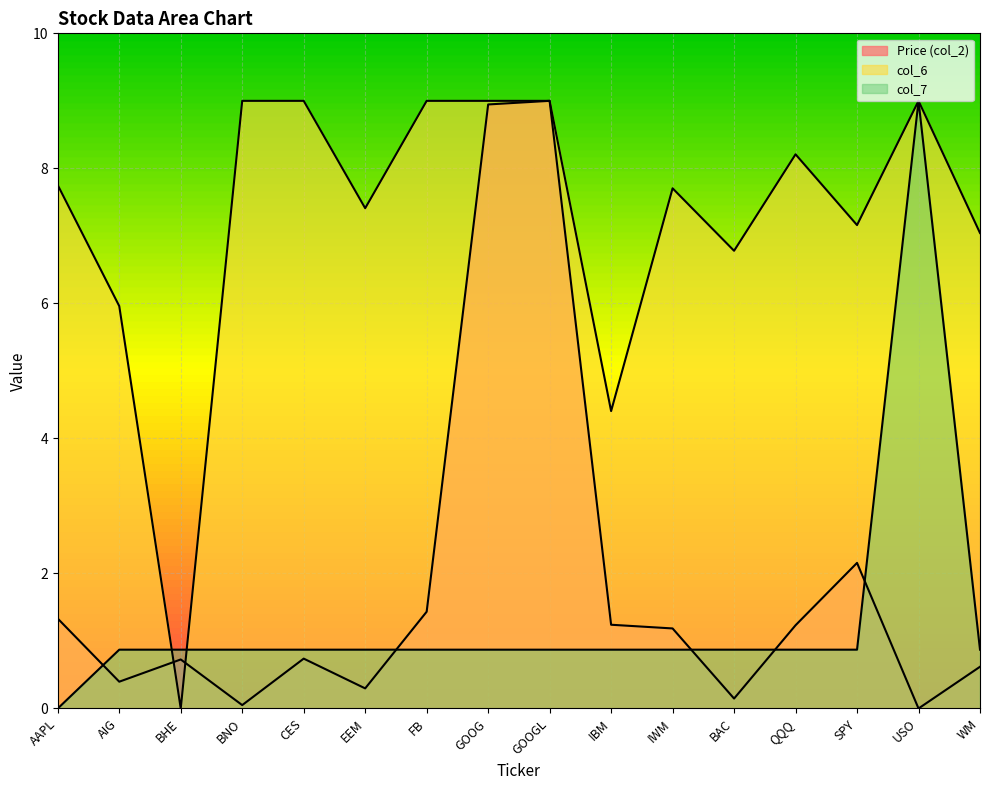

At BNO, list the series in order from smallest to largest.

Price (col_2), col_7, col_6